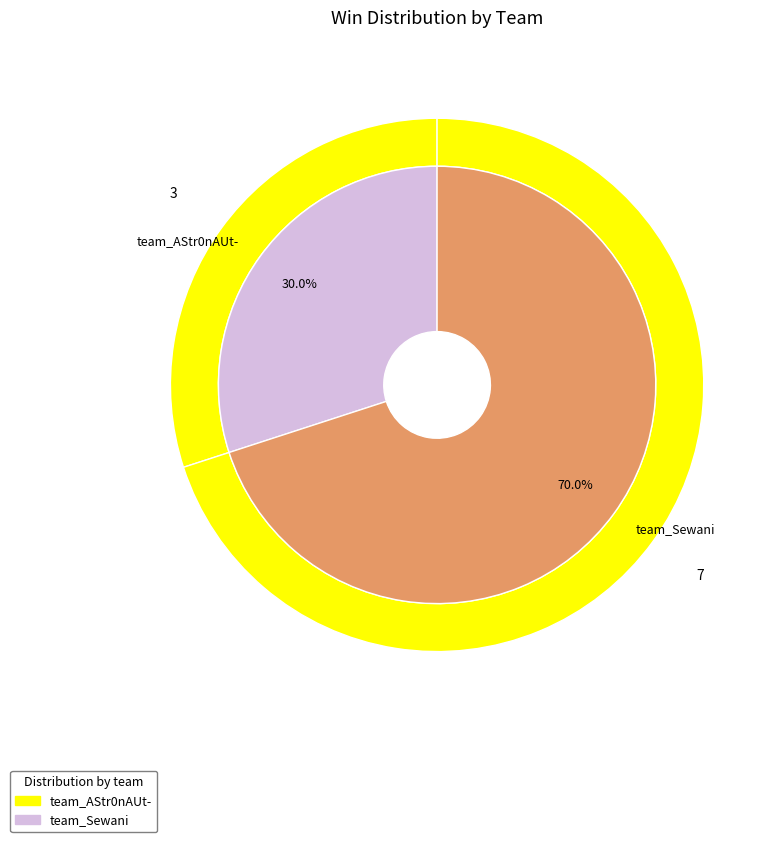

Is there a majority slice in this chart?

Yes